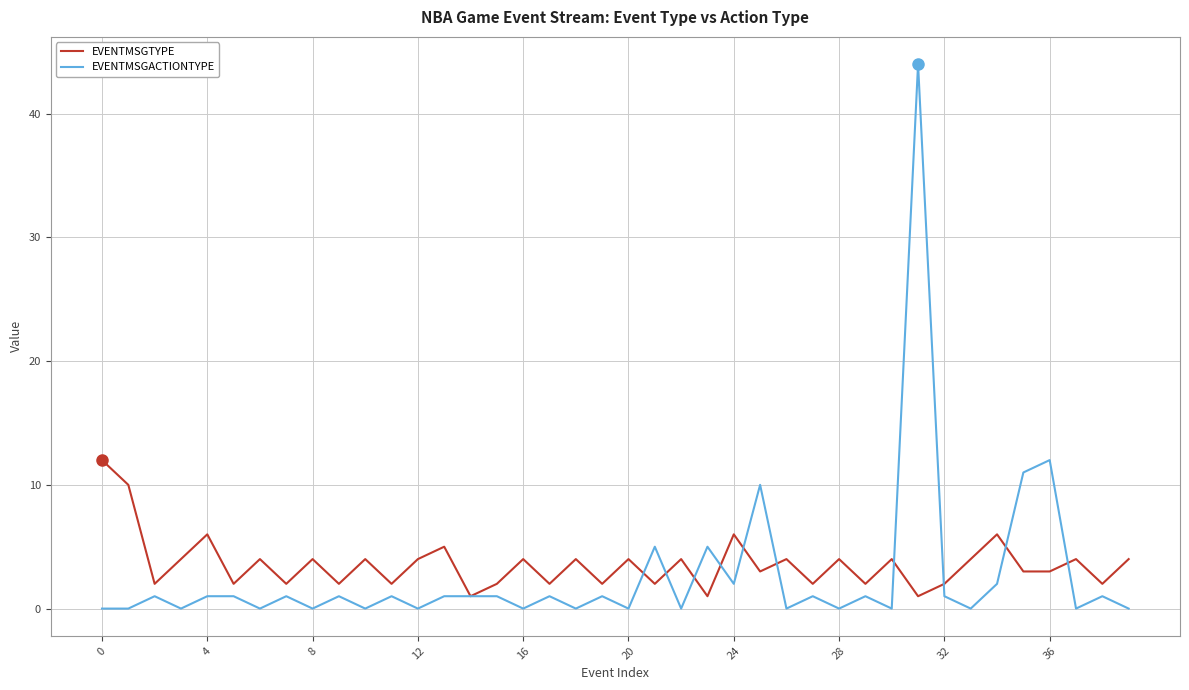

Rank the series by their maximum value, from lowest to highest.

EVENTMSGTYPE, EVENTMSGACTIONTYPE